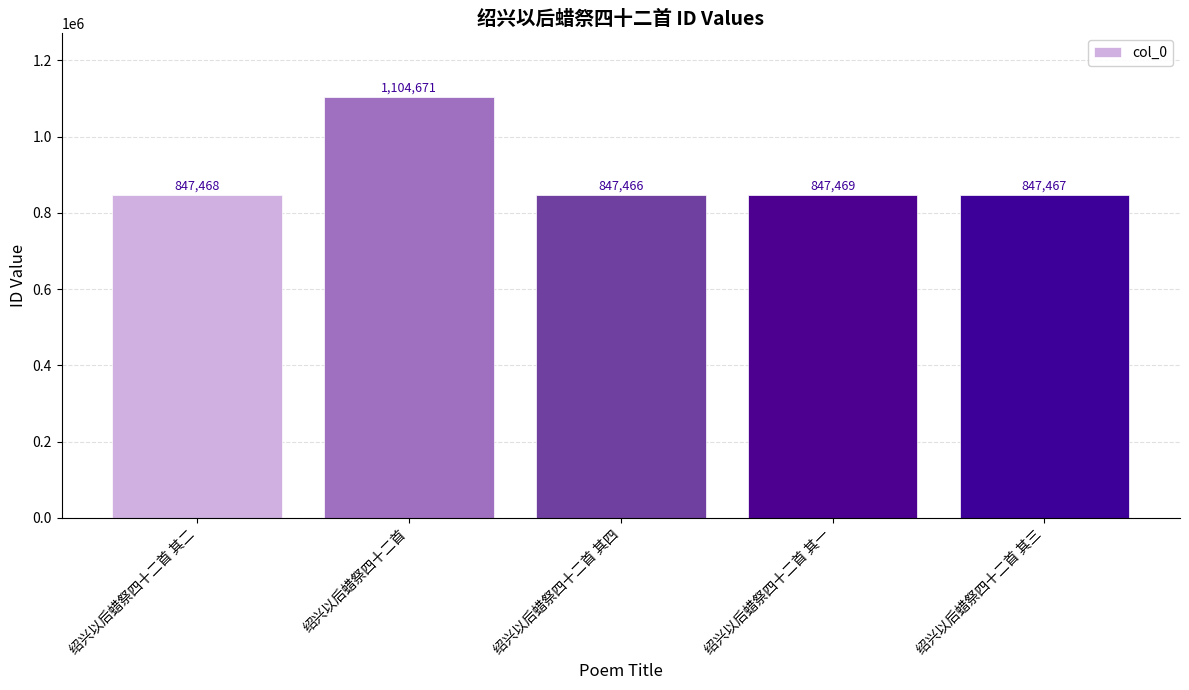

What is the sum of all values?

4494541